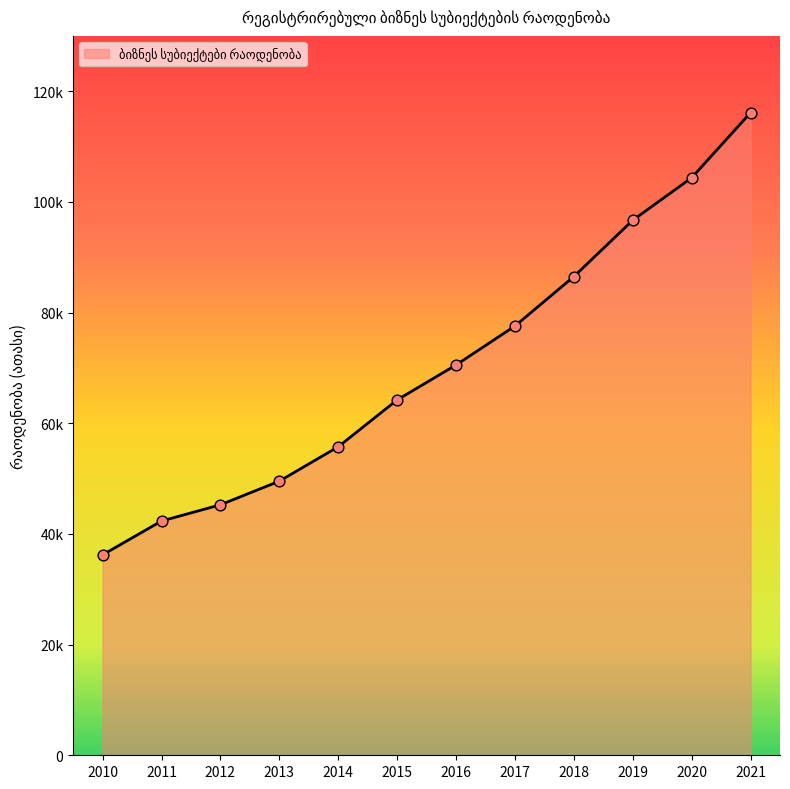

Is this an area chart (filled region under the line)?

Yes